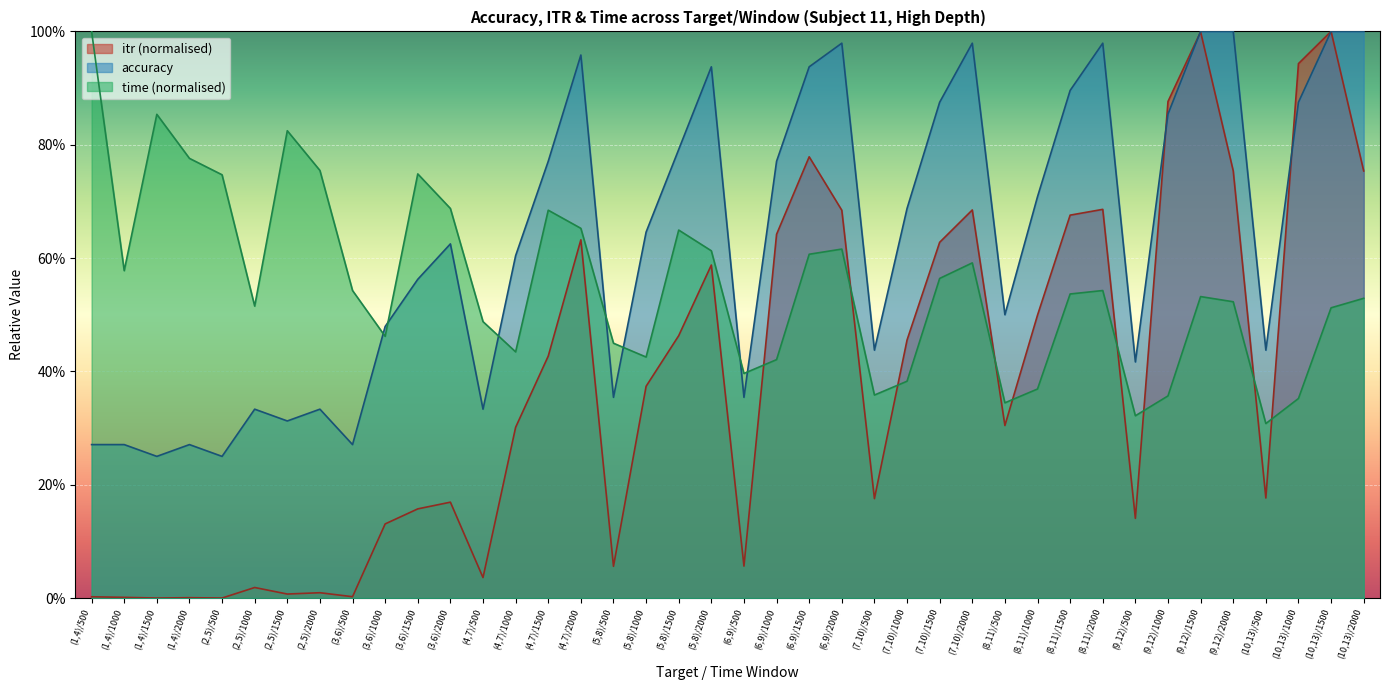

Which has a higher value, (10,13)/1000 or (9,12)/500?

(10,13)/1000